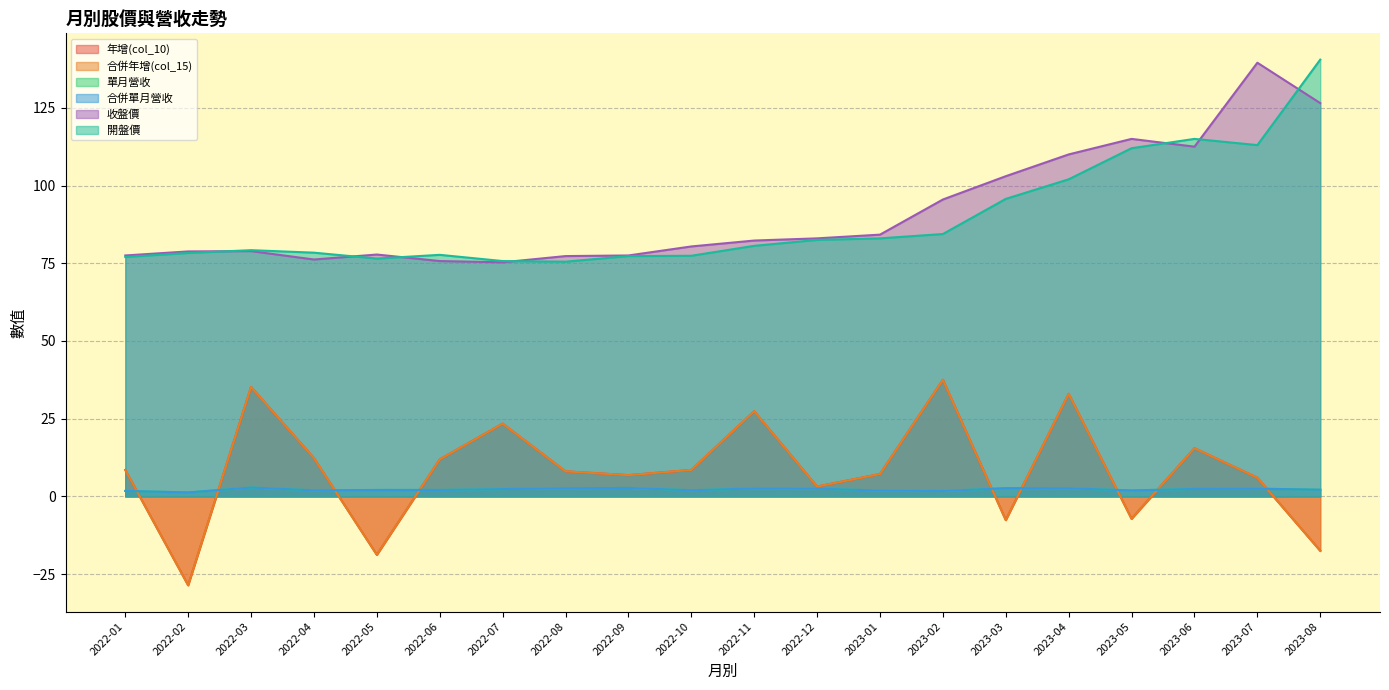

True or false: 單月營收 and 開盤價 intersect in this chart.

False